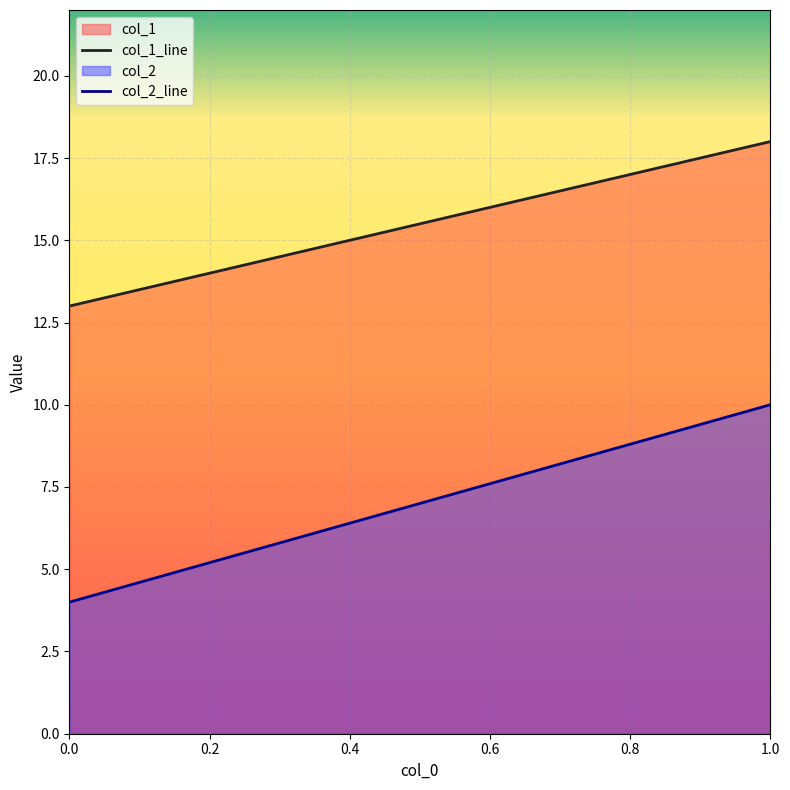

What is the difference between the col_2 values at 0.0 and 1.0?

6